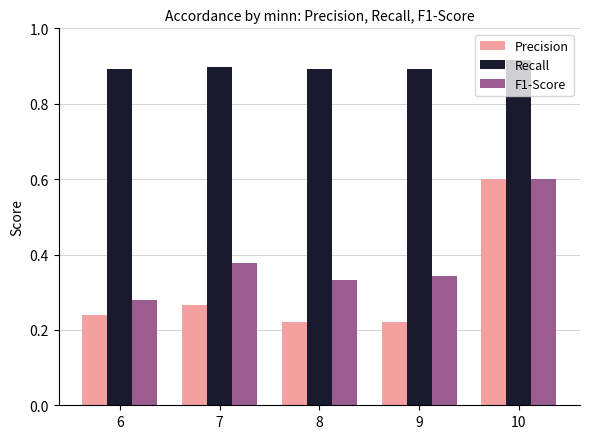

At which label does Precision reach its peak?

10